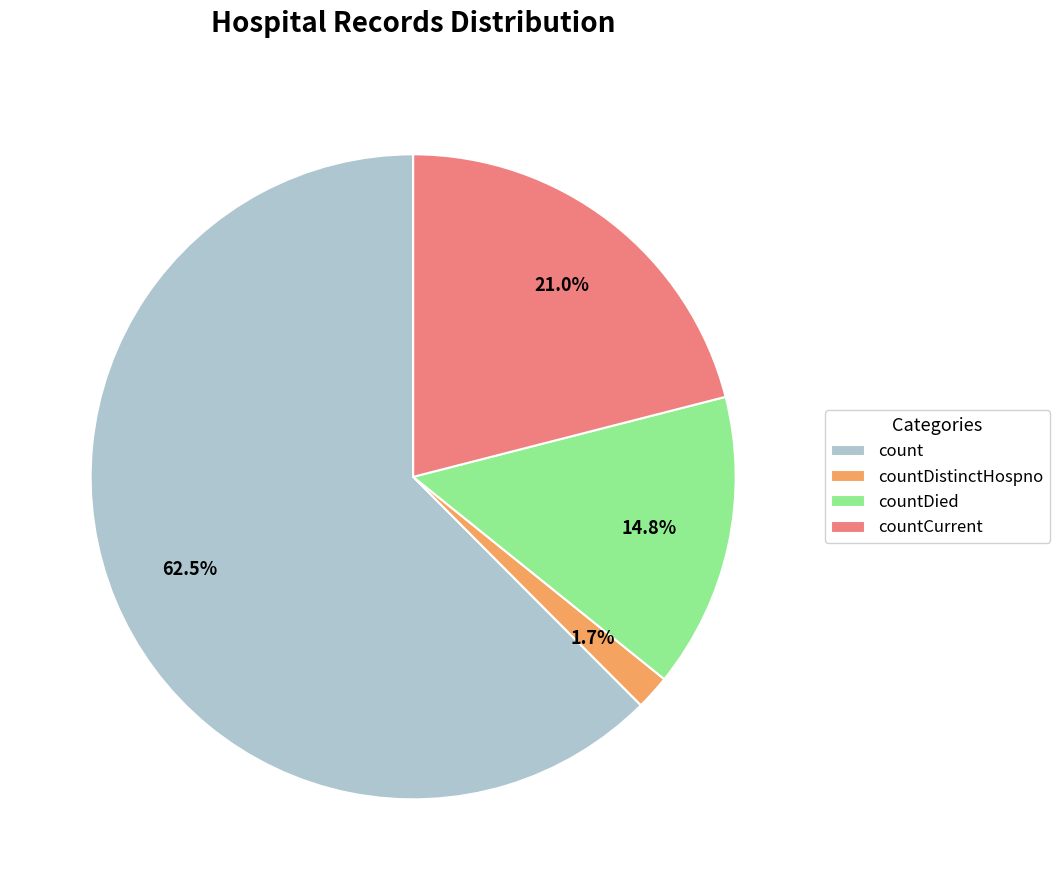

True or false: countCurrent accounts for 27% of the total.

False